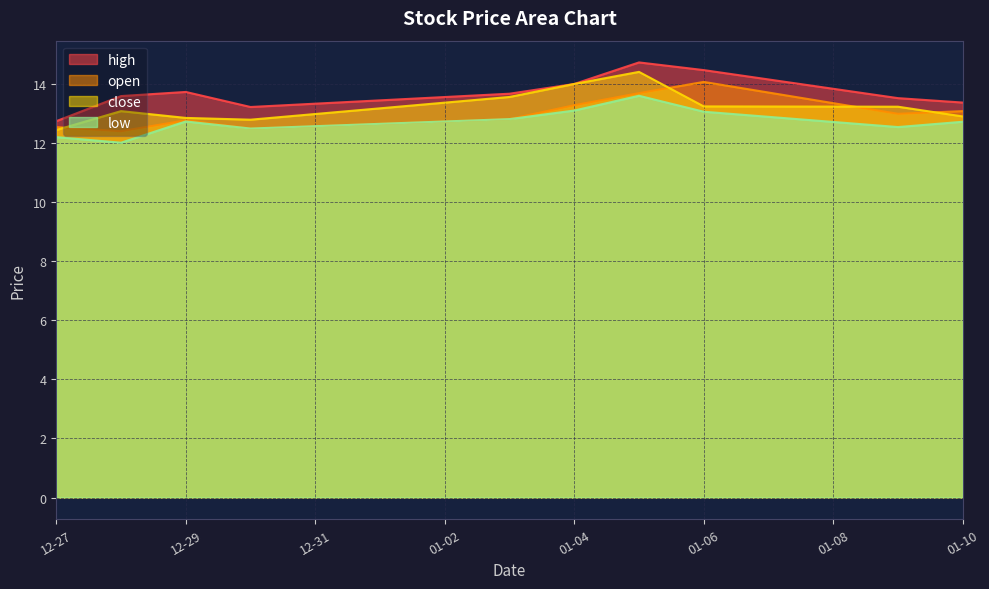

True or false: high and close cross at least once.

False